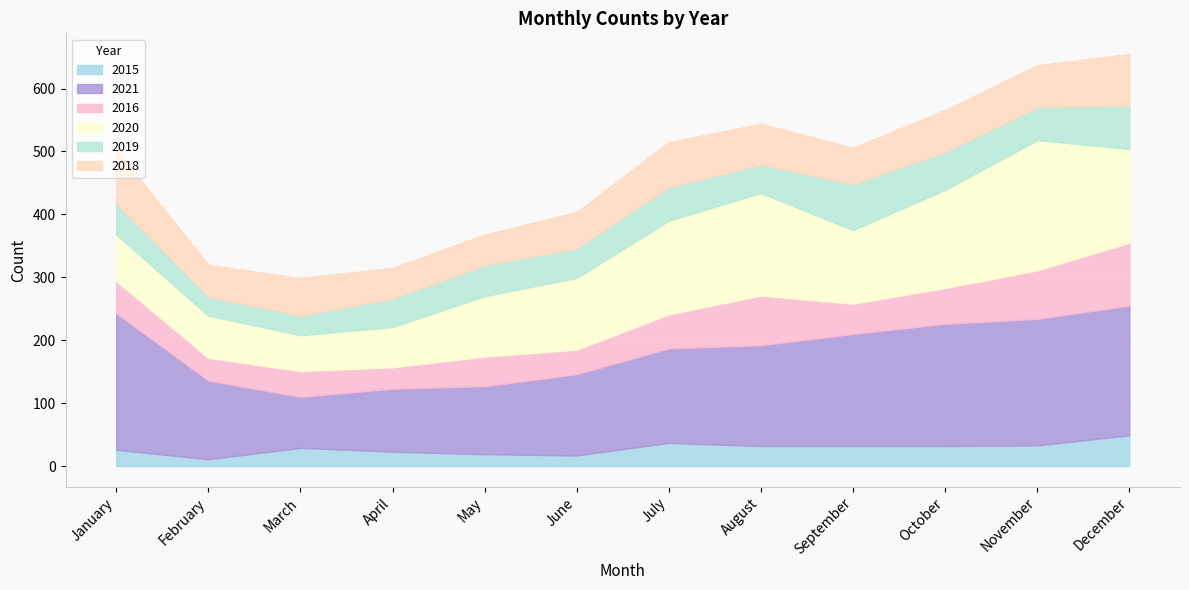

How many values in the 2015 series are below 32?

6